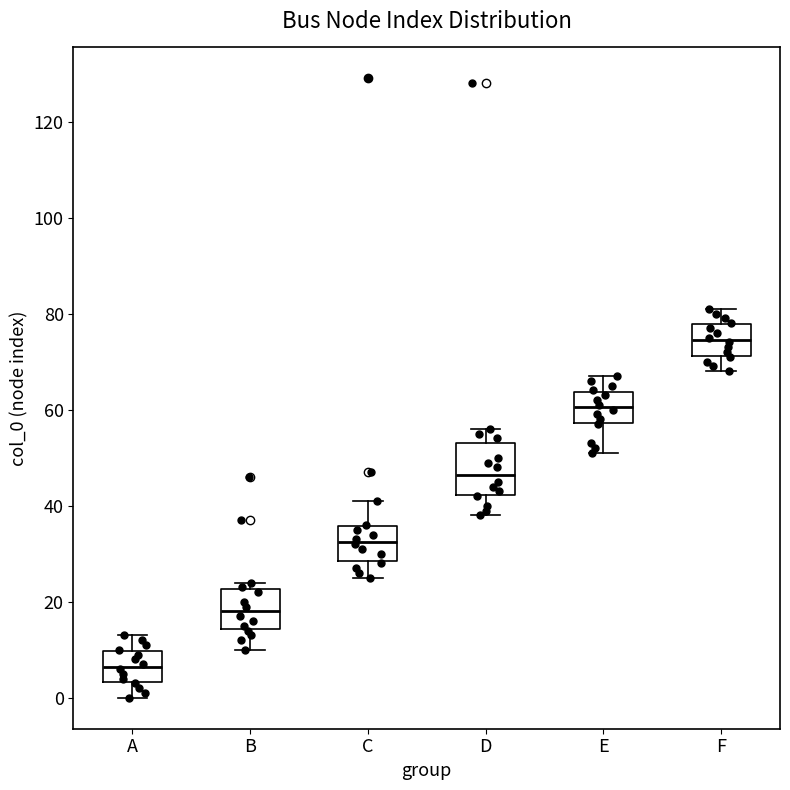

Comparing the boxes themselves (not the whiskers), which one is the tallest?

D